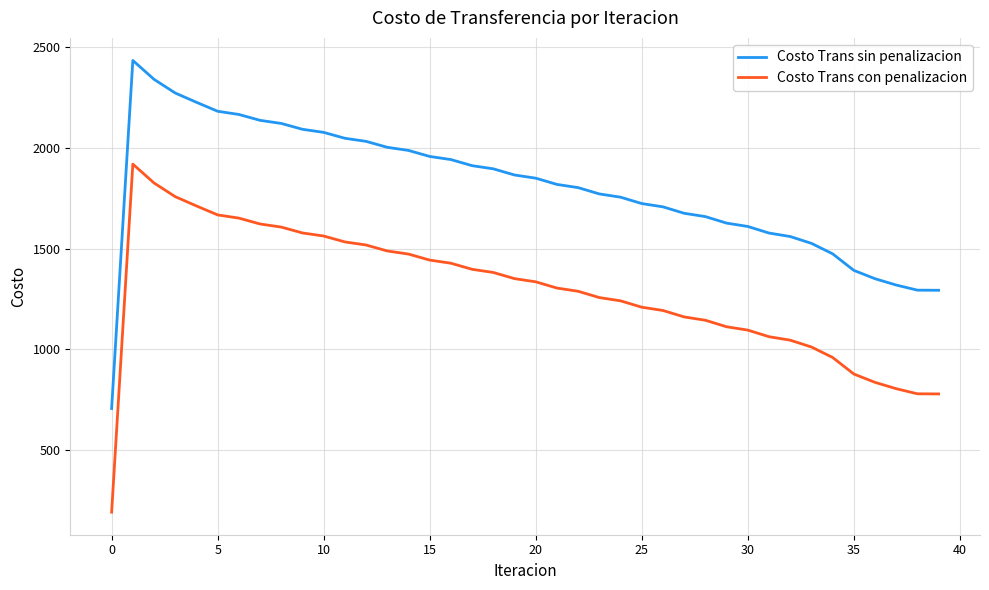

True or false: Costo Trans con penalizacion and Costo Trans sin penalizacion intersect in this chart.

False